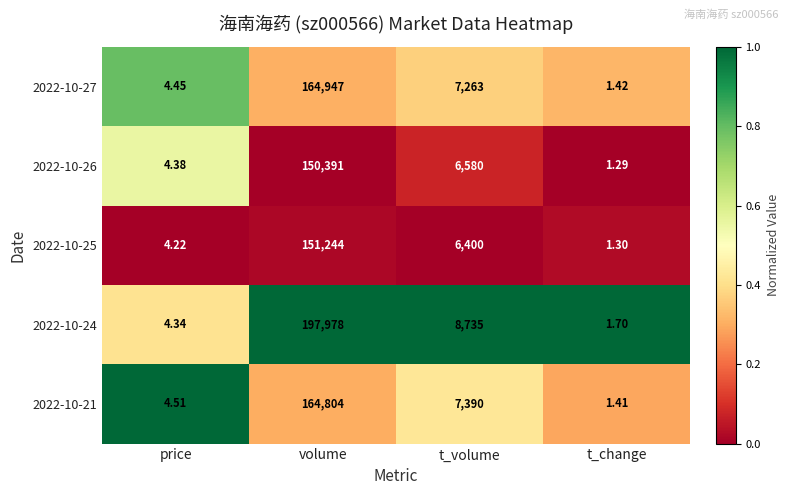

At which label does 2022-10-24 first exceed 8735?

volume